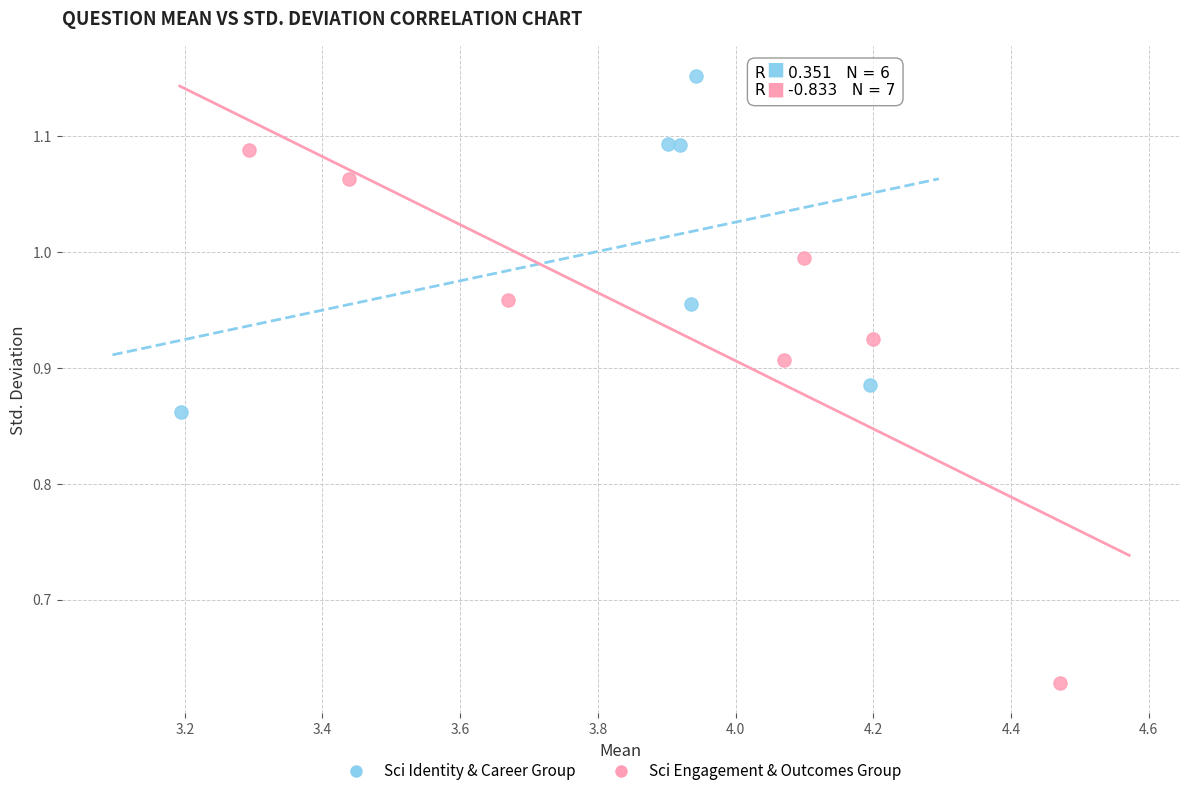

Which series has the widest spread of Y values?

Sci Engagement & Outcomes Group